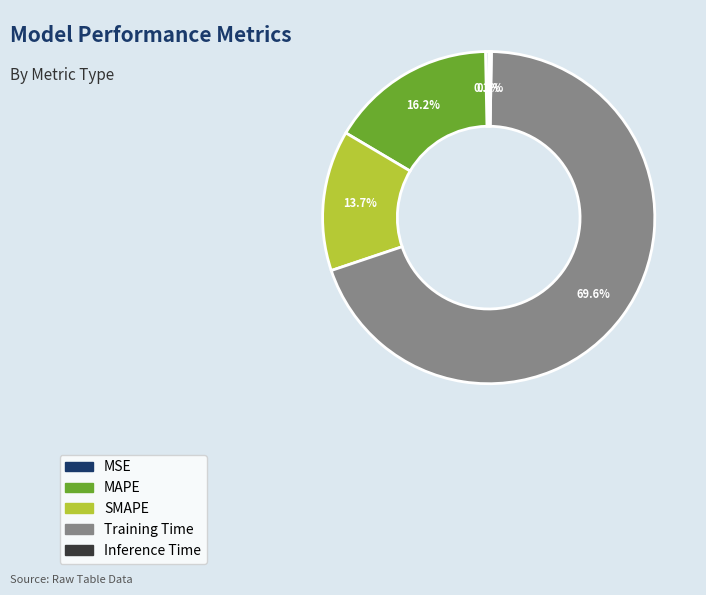

How much of the chart is everything except MAPE?

83.8%